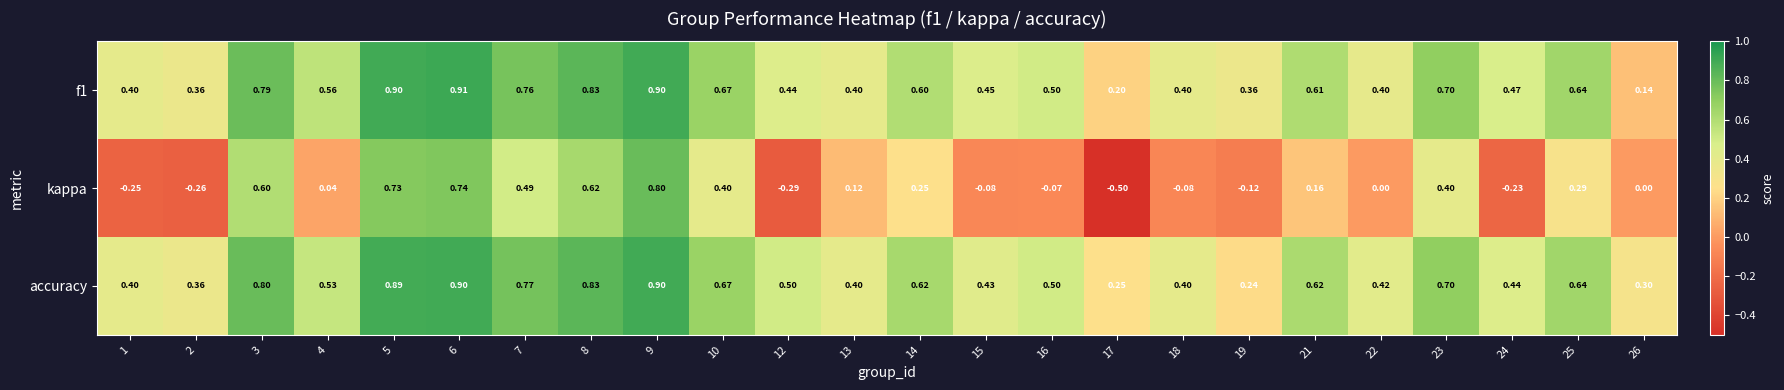

Which label corresponds to the largest value in the chart?

6